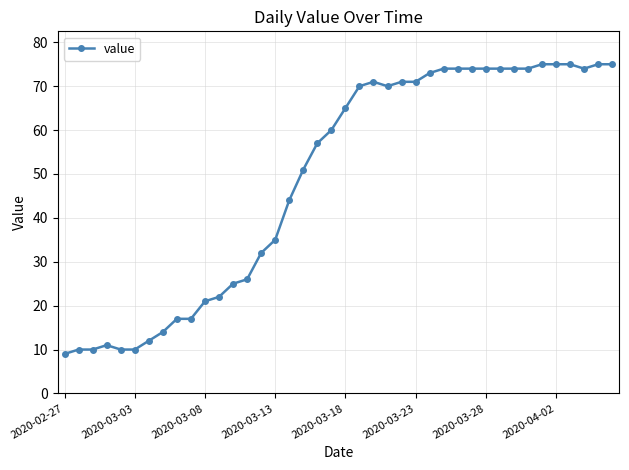

Is this an area chart (filled region under the line)?

No